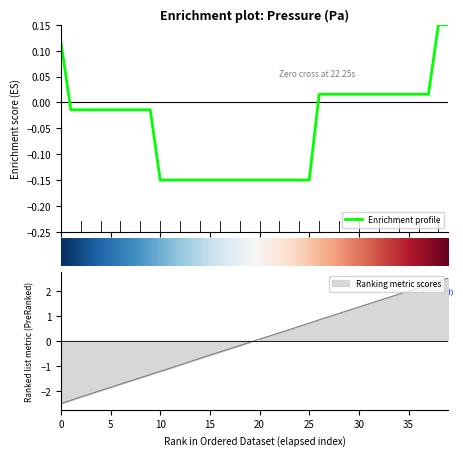

Count the number of data series in this chart.

2